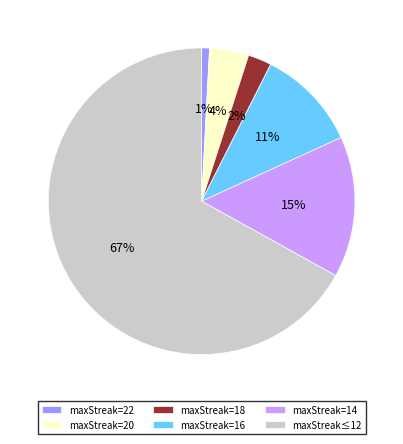

Combined, do maxStreak=16 and maxStreak=14 account for over 50%?

No